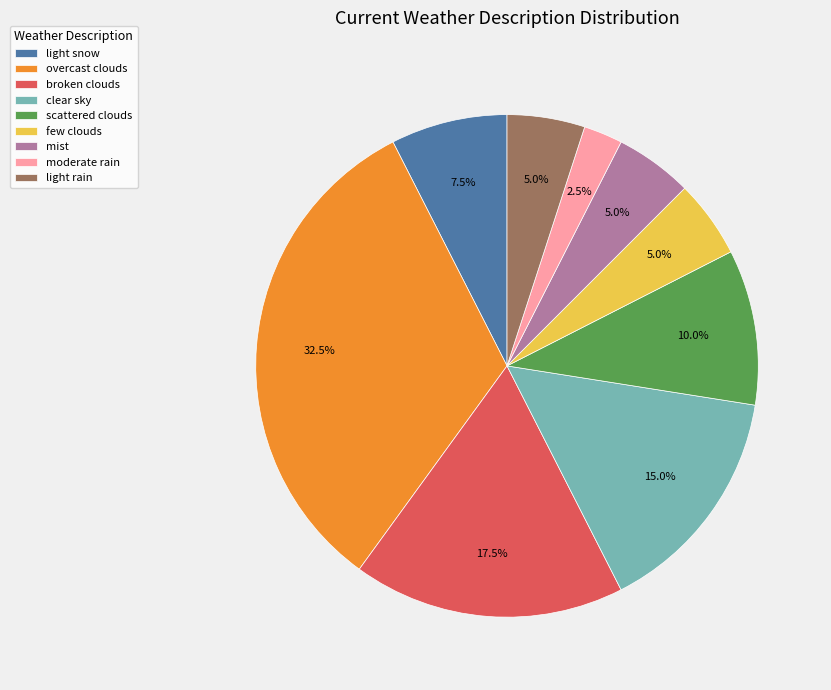

Count the number of slices in the pie.

9